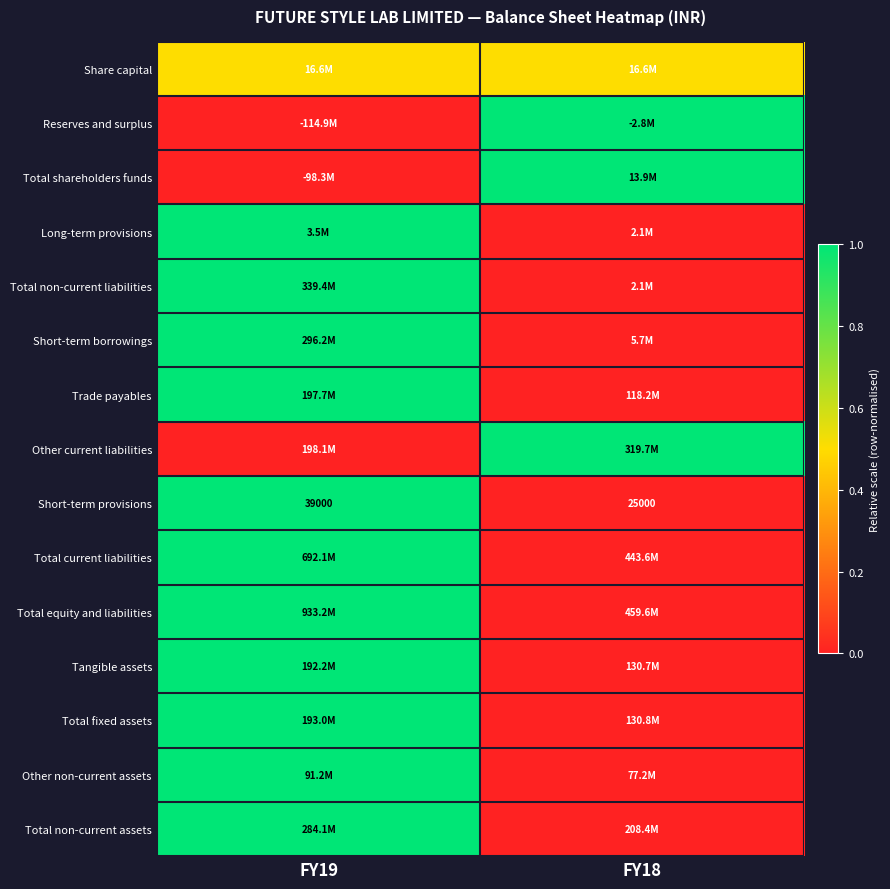

The Short-term provisions series shows 25000.0 at FY18. True or false?

True